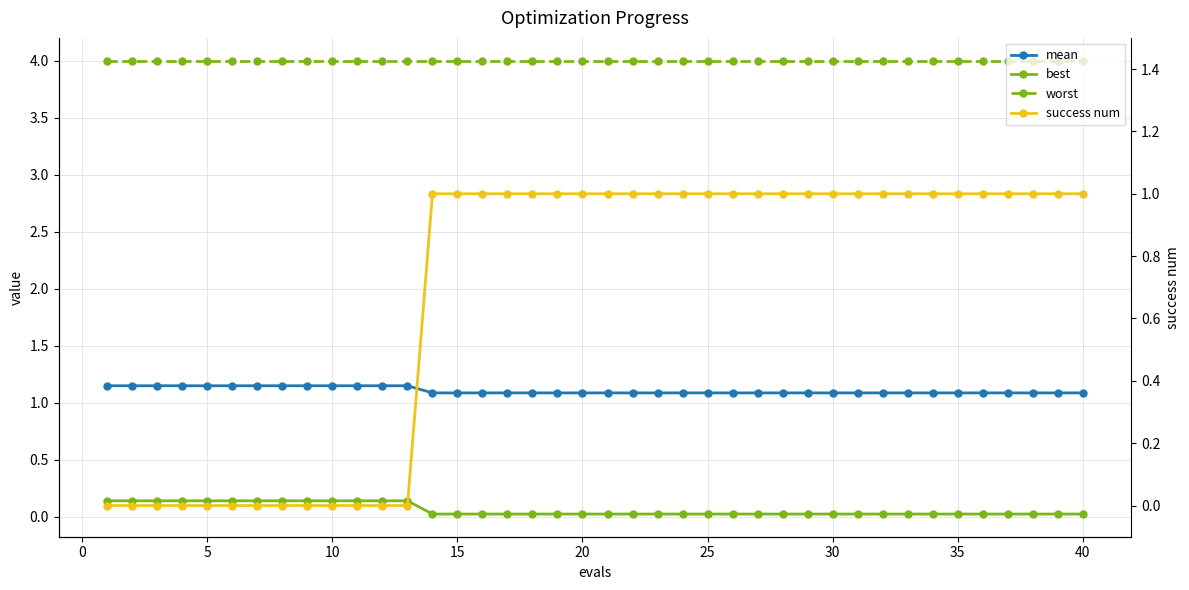

What is the sum of all worst values?

160.0